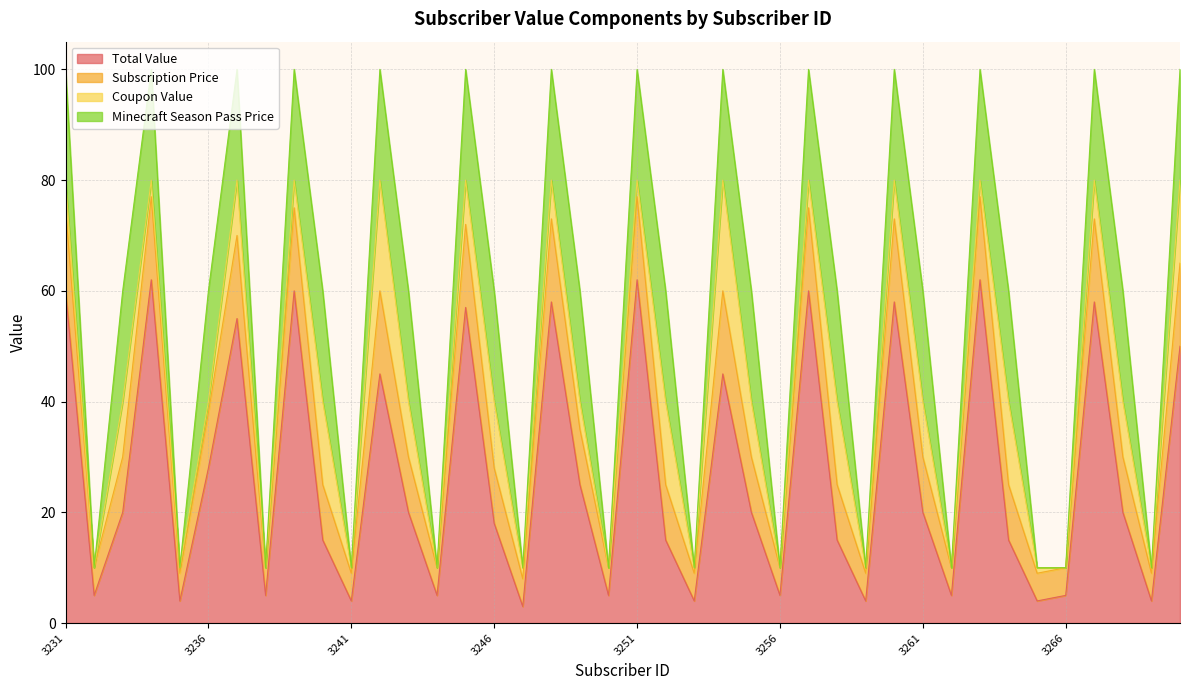

How many data points does each series have?

40